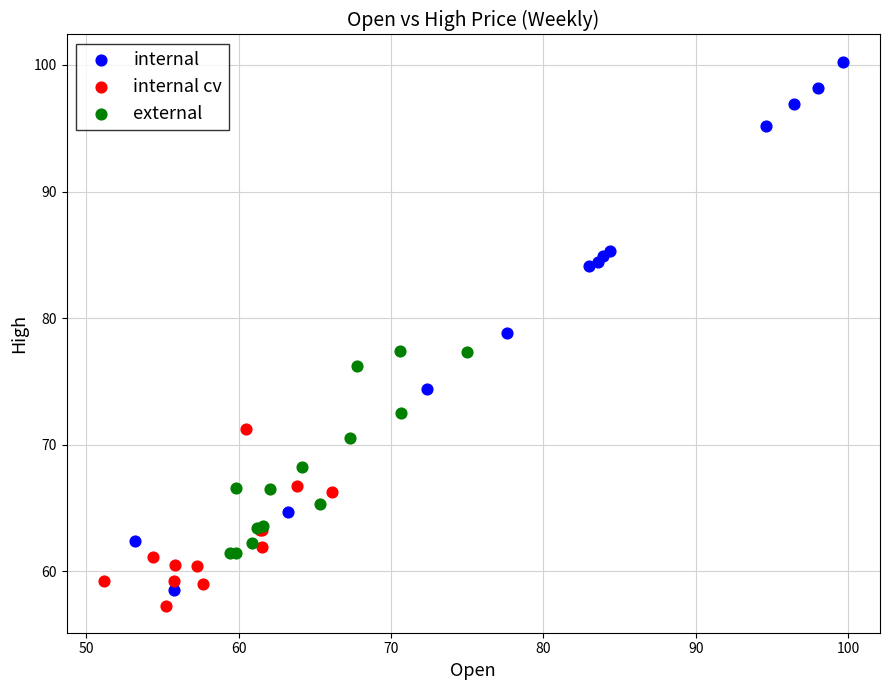

What are all the series names shown in the legend?

internal, internal cv, external